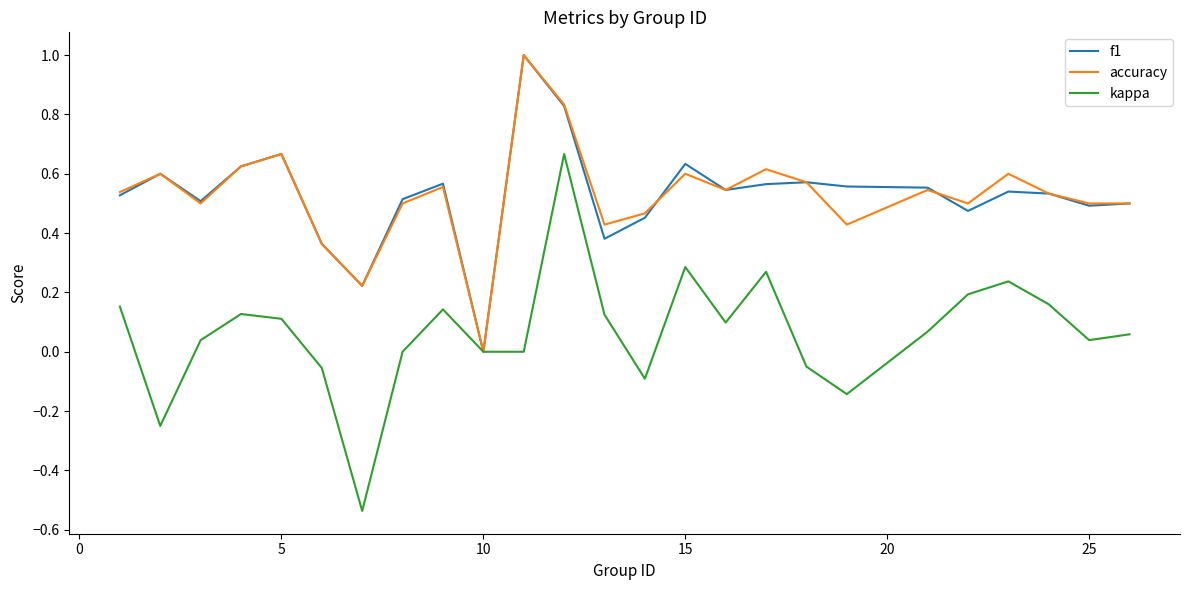

How many lines are shown in the chart?

3